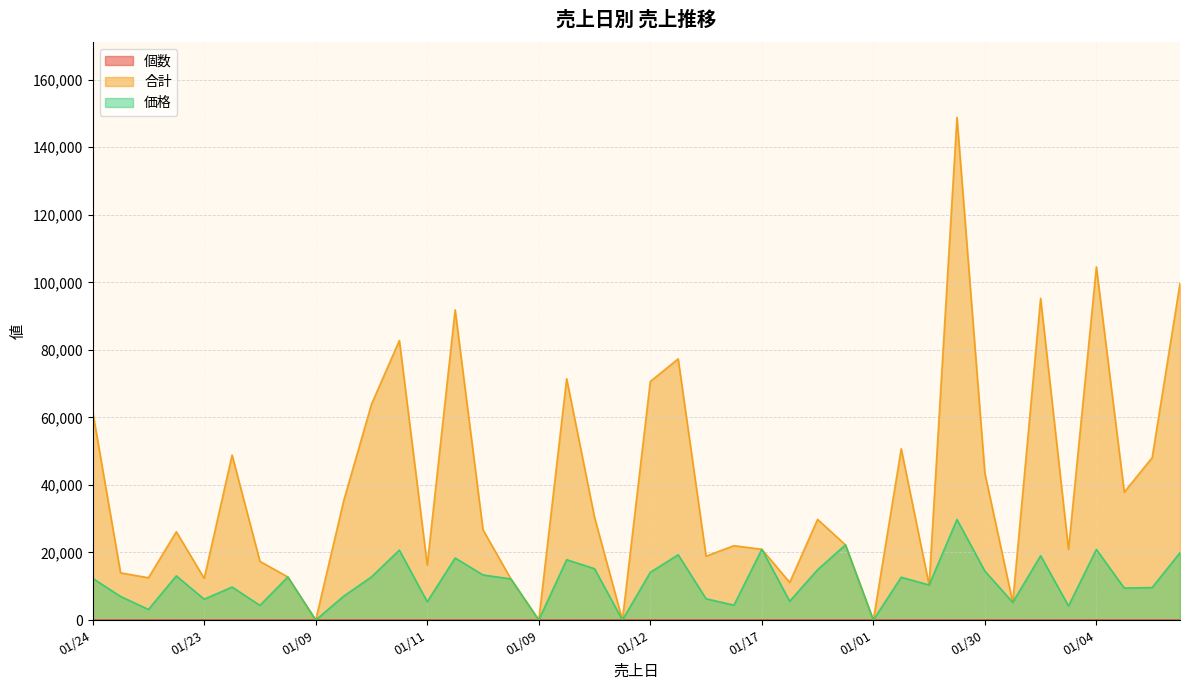

Rank the categories by 合計 value from lowest to highest.

01/09, 01/09, 01/06, 01/01, 01/25, 01/14, 01/07, 01/06, 01/23, 01/10, 01/04, 01/17, 01/11, 01/31, 01/20, 01/05, 01/17, 01/13, 01/27, 01/17, 01/07, 01/18, 01/12, 01/12, 01/10, 01/30, 01/05, 01/21, 01/27, 01/24, 01/21, 01/12, 01/20, 01/27, 01/10, 01/27, 01/08, 01/04, 01/04, 01/24